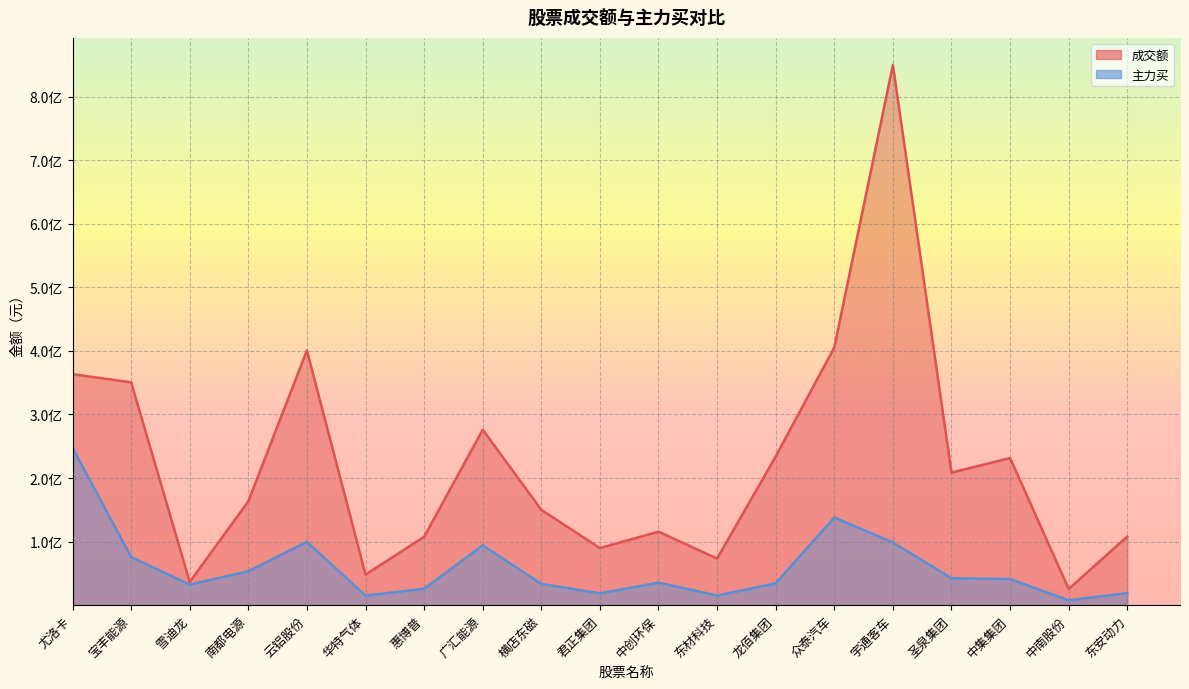

At which category does 主力买 reach its first local valley?

雪迪龙